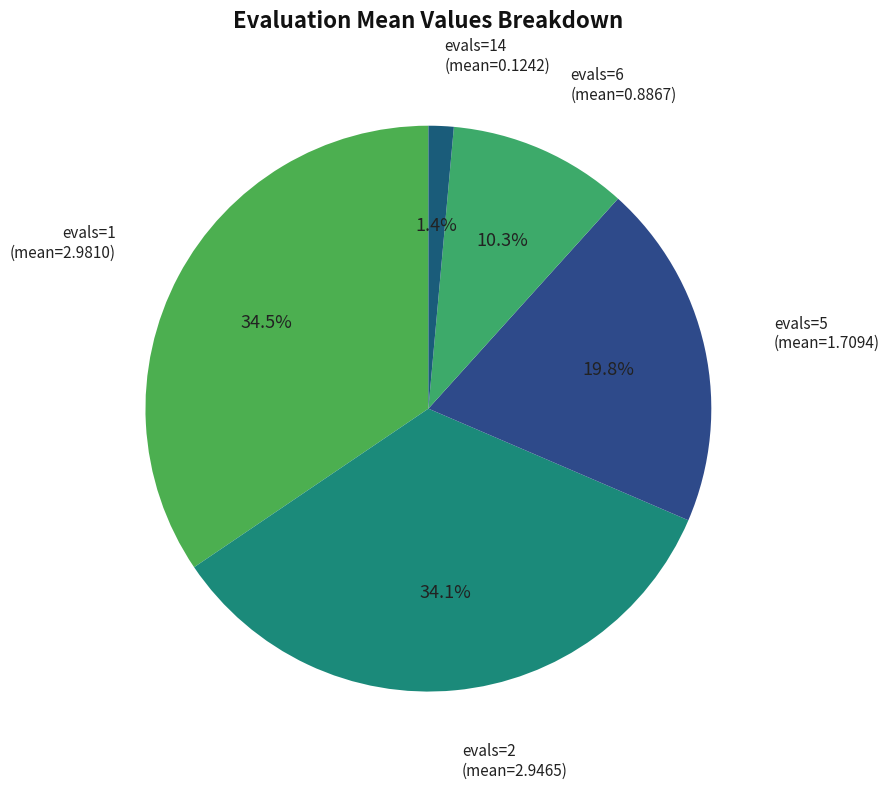

How many segments does this pie chart have?

5